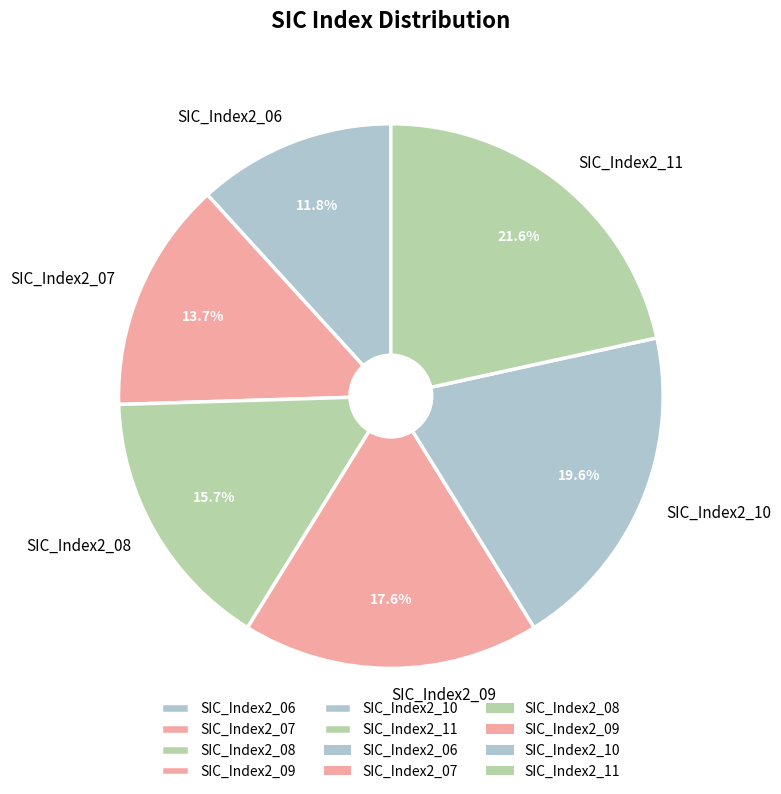

Which slice is the largest?

SIC_Index2_11